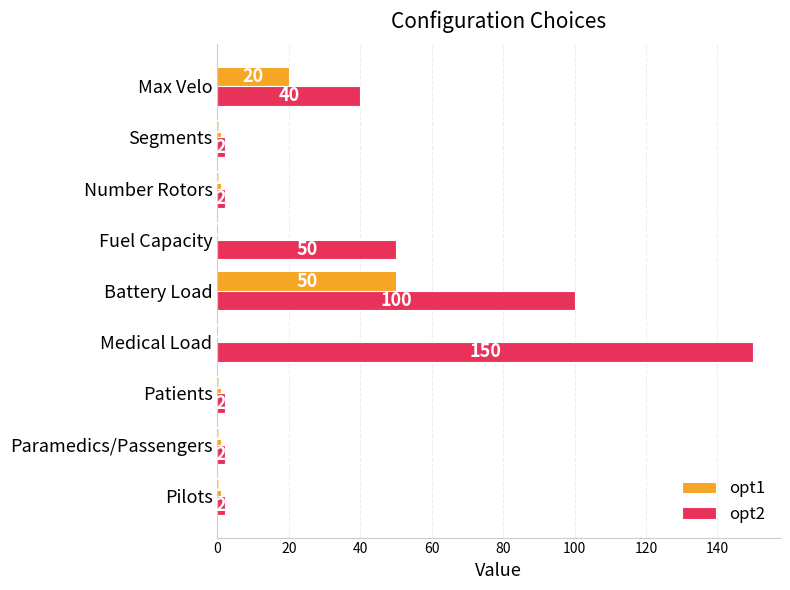

What is the highest value of the opt1 series?

50